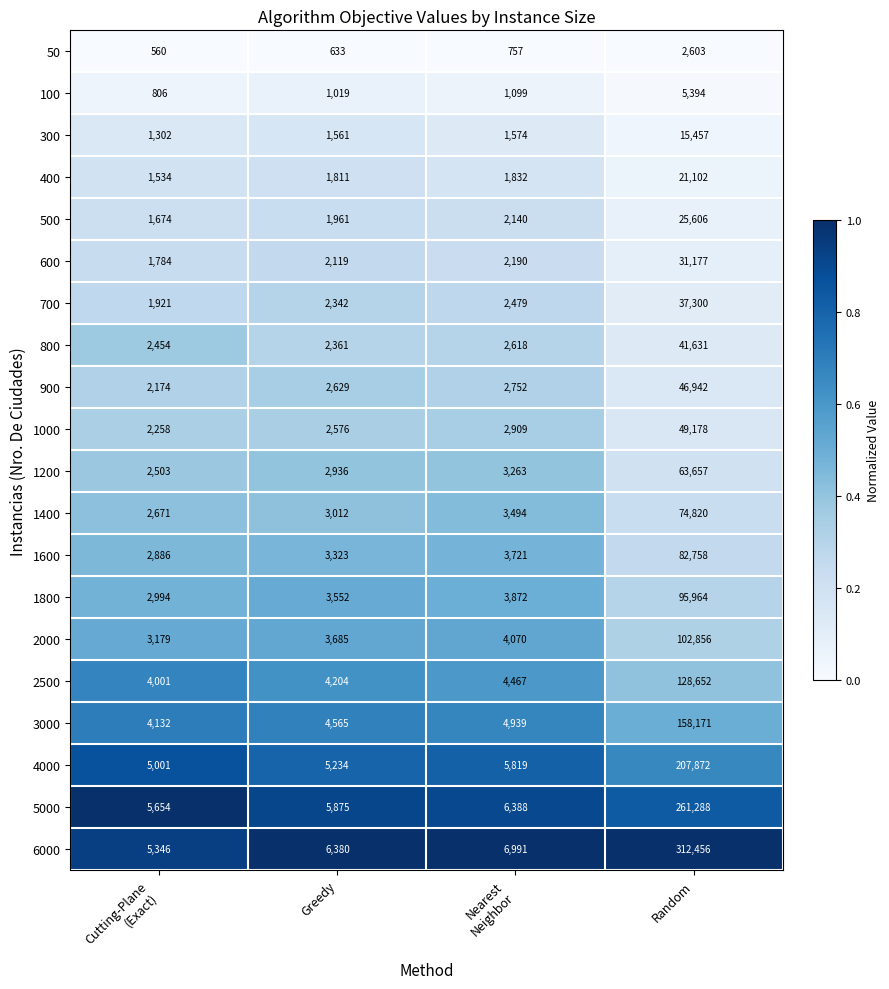

What is the approximate value of 800 at Greedy?

2361